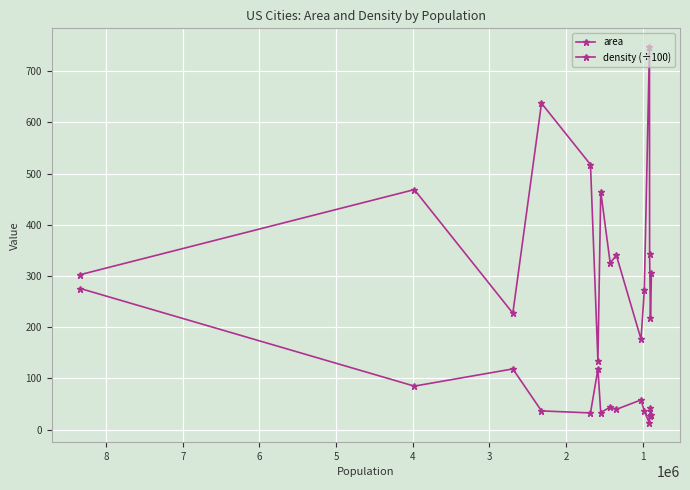

In density (÷100), how many points are higher than both neighbors (excluding endpoints)?

5